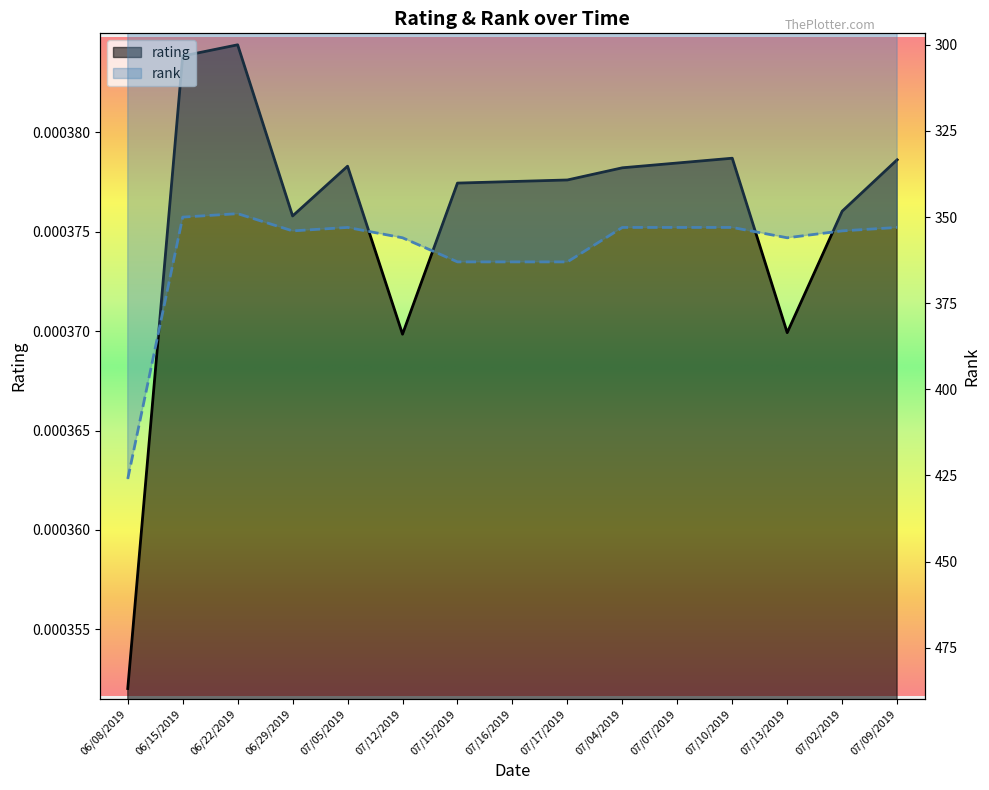

Reading left to right, what are all the values shown in this chart?

rating: 06/08/2019=0.0	06/15/2019=0.0	06/22/2019=0.0	06/29/2019=0.0	07/05/2019=0.0	07/12/2019=0.0	07/15/2019=0.0	07/16/2019=0.0	07/17/2019=0.0	07/04/2019=0.0	07/07/2019=0.0	07/10/2019=0.0	07/13/2019=0.0	07/02/2019=0.0	07/09/2019=0.0
rank: 06/08/2019=426.0	06/15/2019=350.0	06/22/2019=349.0	06/29/2019=354.0	07/05/2019=353.0	07/12/2019=356.0	07/15/2019=363.0	07/16/2019=363.0	07/17/2019=363.0	07/04/2019=353.0	07/07/2019=353.0	07/10/2019=353.0	07/13/2019=356.0	07/02/2019=354.0	07/09/2019=353.0